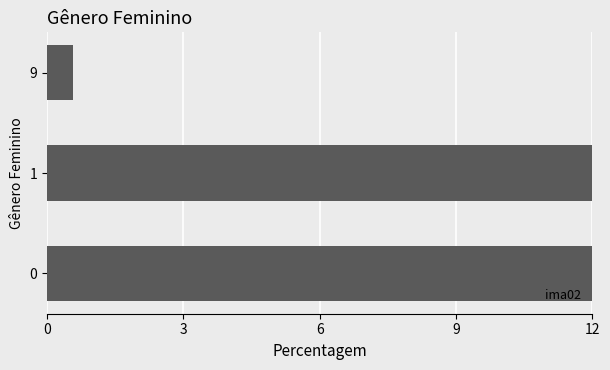

The value at 0 is 12.0. True or false?

True